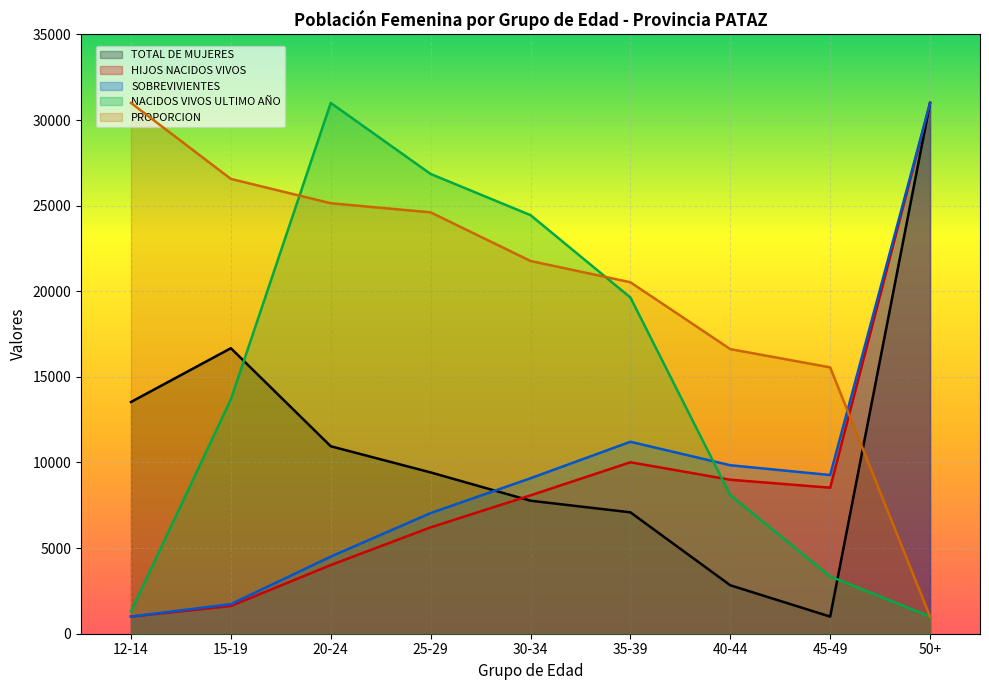

Where does the PROPORCION series first go above 21769?

12-14